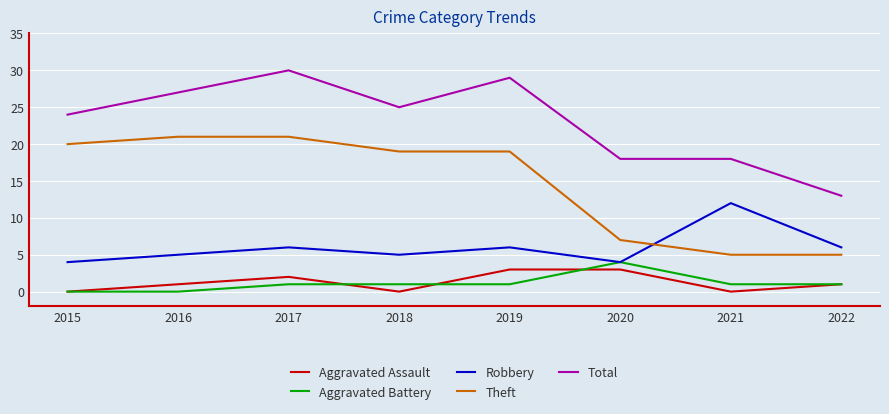

True or false: Total and Aggravated Battery intersect in this chart.

False